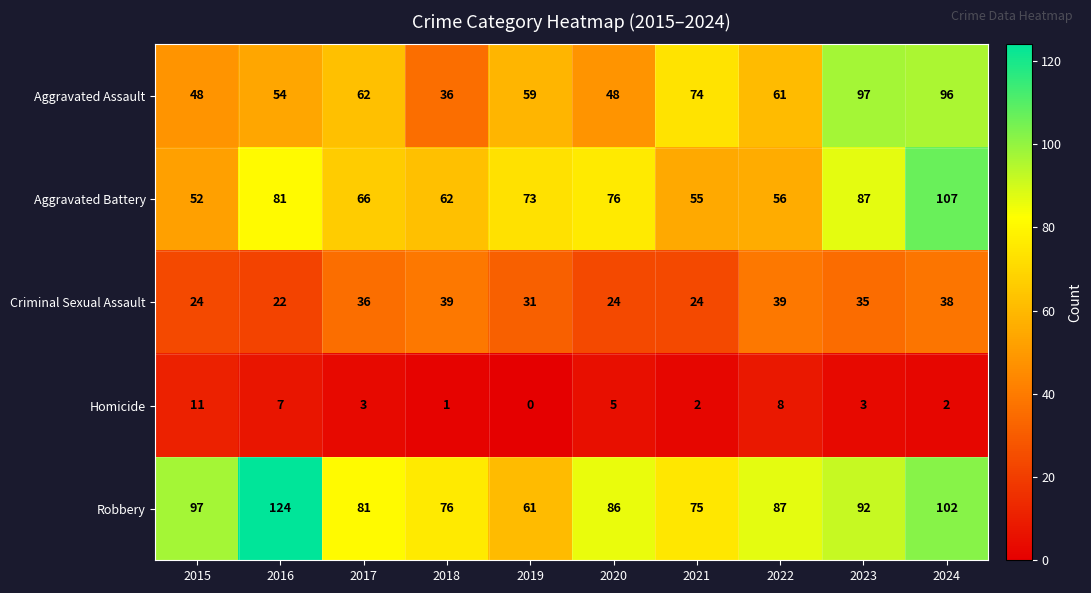

Which series has the largest range (max minus min)?

Robbery